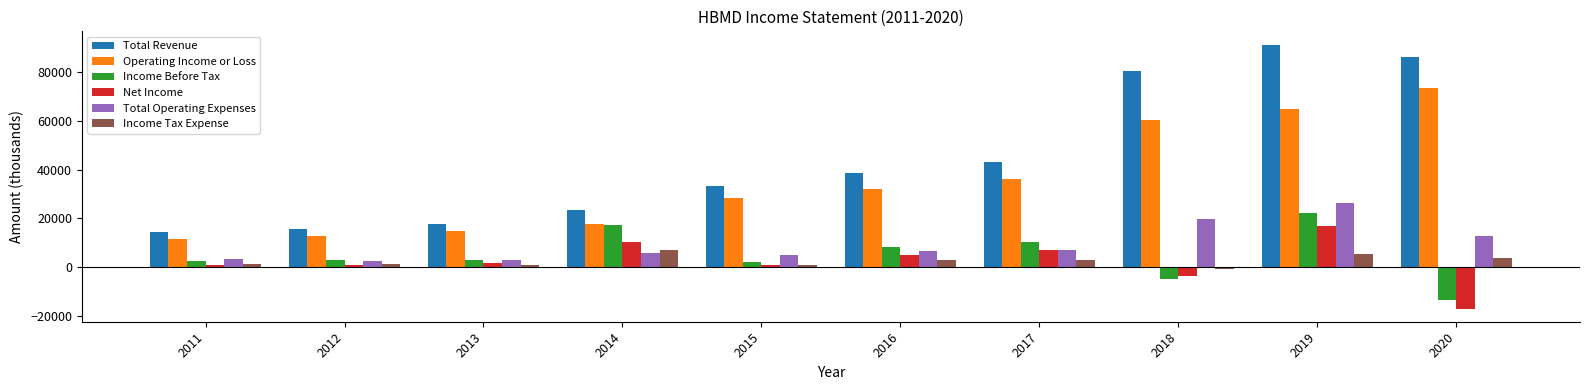

What is the minimum value shown in the chart?

-17000